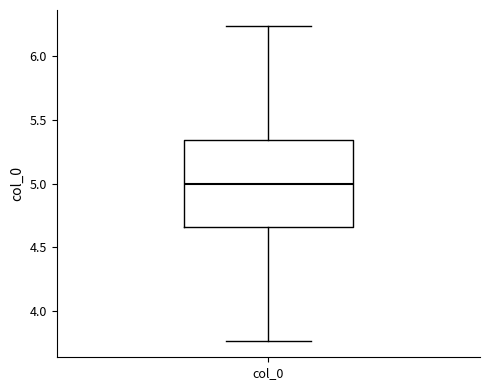

Read this box plot against the y-axis: the position of the median line, the range covered by the box, and the ends of both whiskers. The values are not printed on the chart, so give them approximately, as read against the axis.

median 5.00, box 4.65 to 5.35, whiskers 3.75 to 6.25